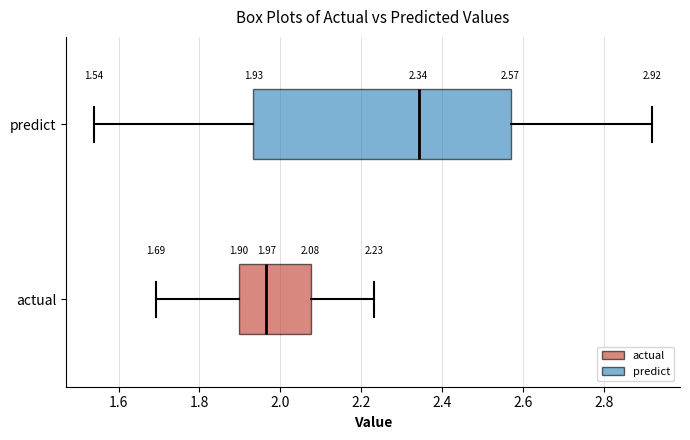

Which box is the widest, from its left edge to its right edge?

predict